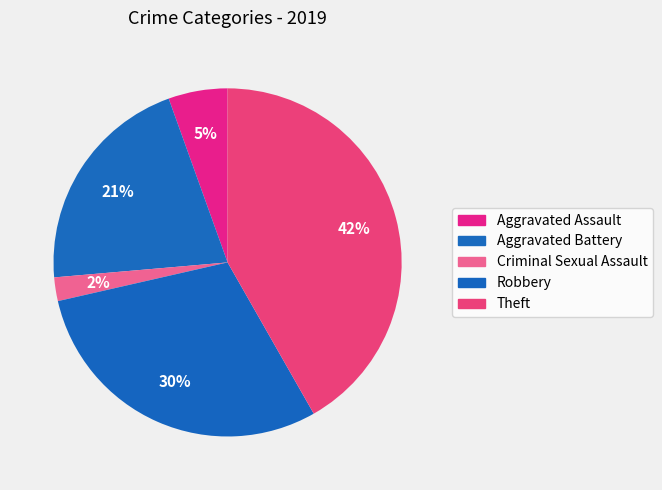

Count the number of slices in the pie.

5